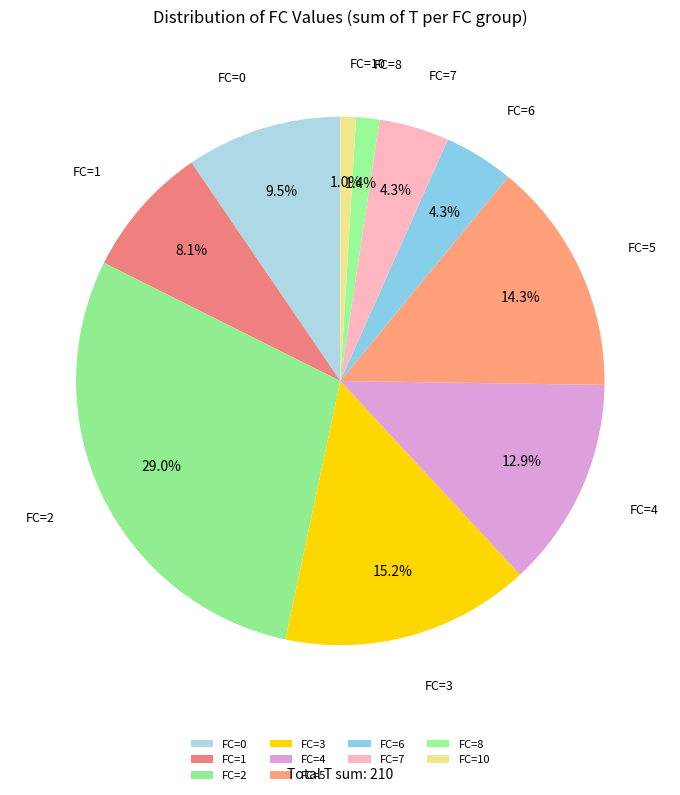

How many slices are in this pie chart?

10